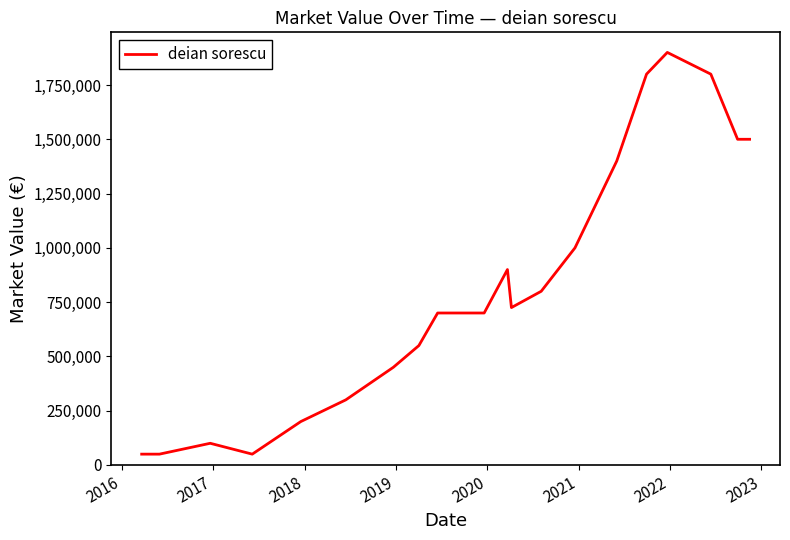

What is the difference between the maximum and minimum values?

1850000